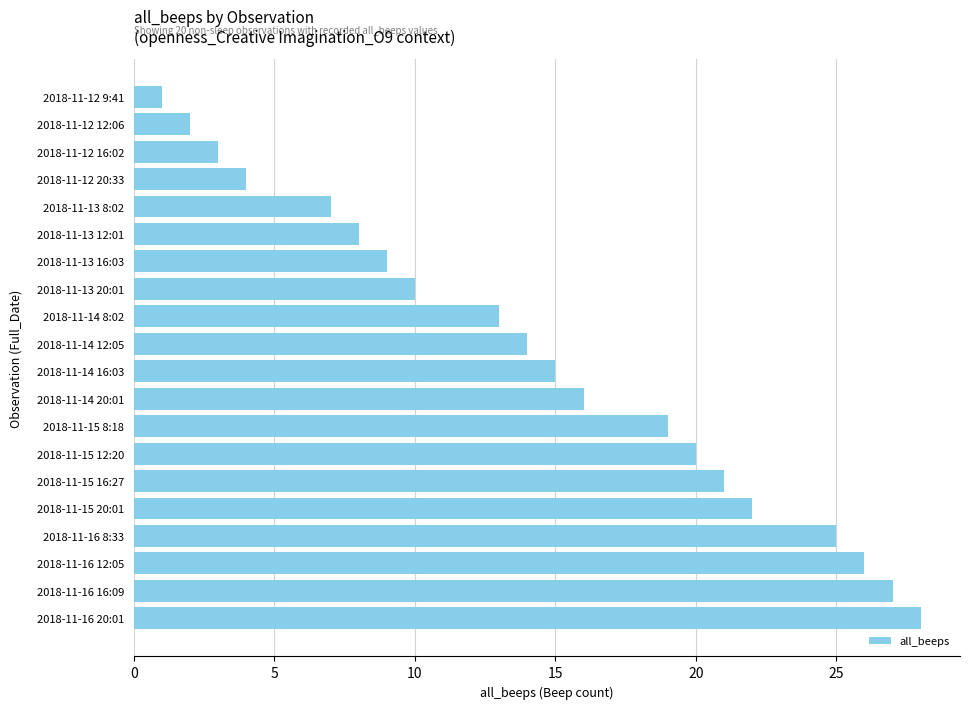

At which label is the value closest to 14?

2018-11-14 12:05